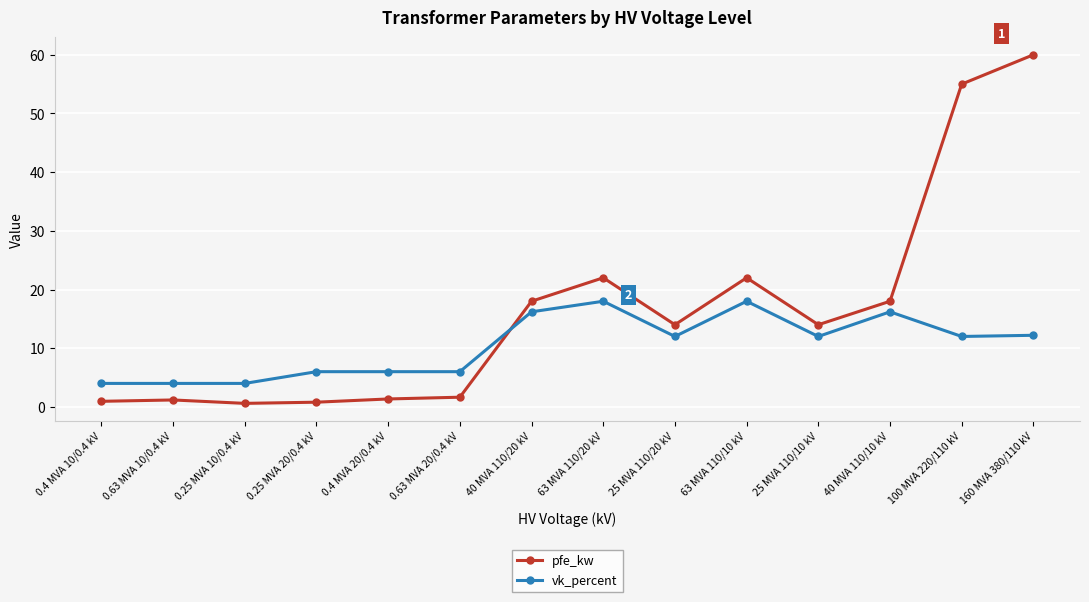

True or false: pfe_kw has more than 2 points higher than both neighbors.

True